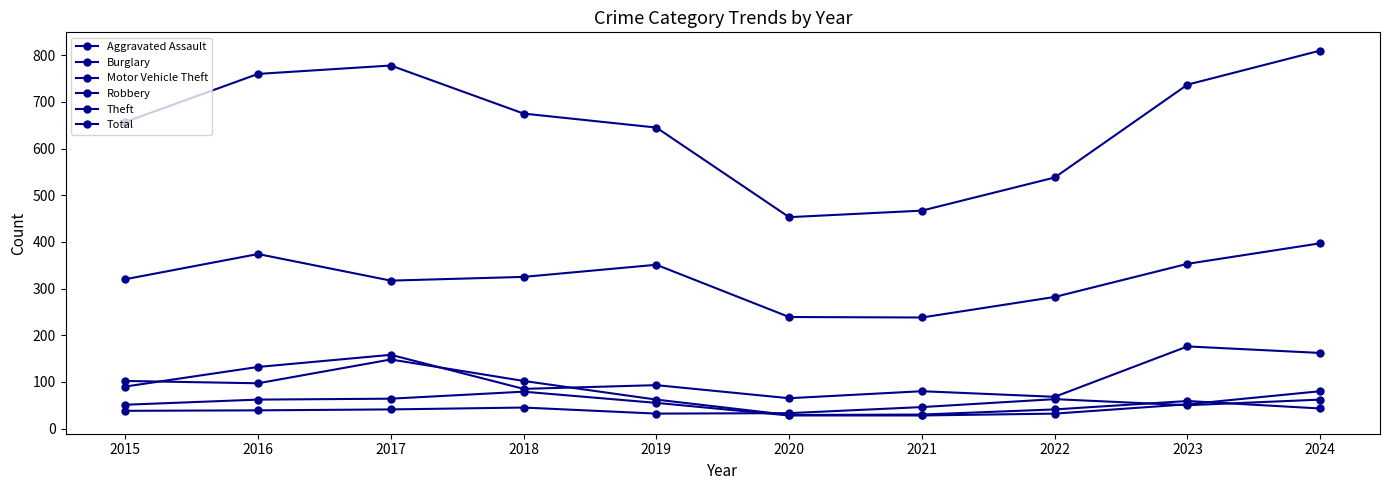

What is the maximum value shown in the chart?

810